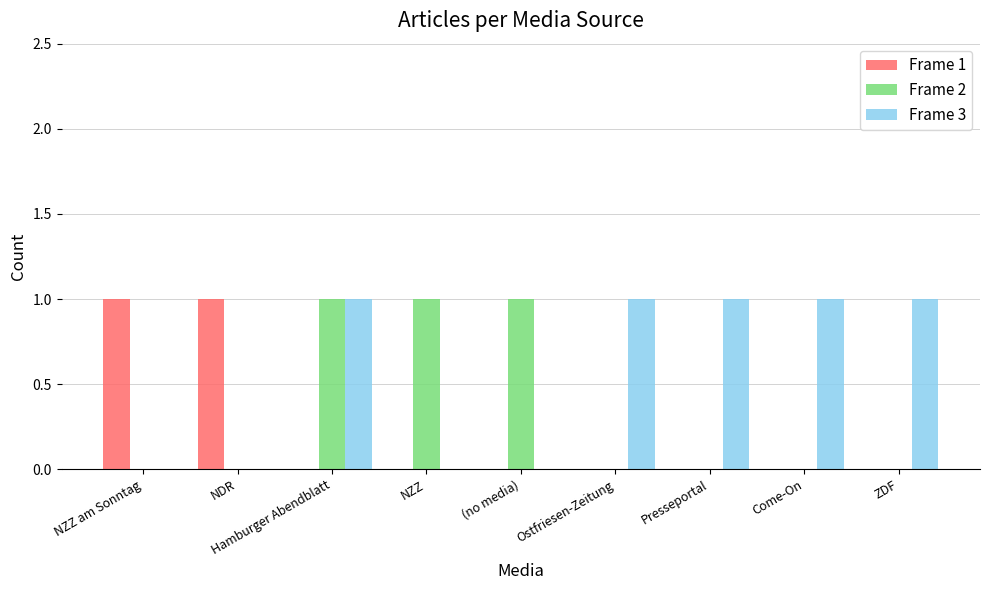

Which series has the largest total across all categories?

Frame 3